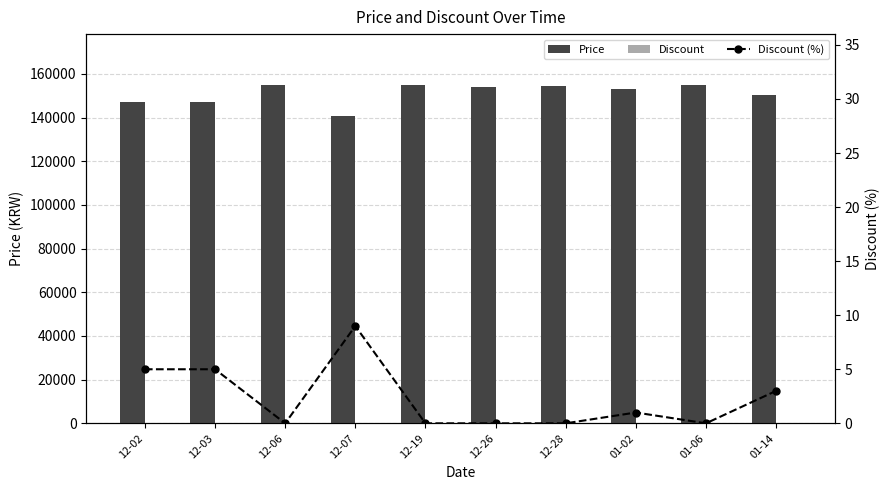

Reading left to right, what are all the values shown in this chart?

Price: 12-02=147200	12-03=147200	12-06=155000	12-07=140600	12-19=155000	12-26=154000	12-28=154350	01-02=153000	01-06=155000	01-14=150300
Discount: 12-02=5	12-03=5	12-06=0	12-07=9	12-19=0	12-26=0	12-28=0	01-02=1	01-06=0	01-14=3
Discount (%): 12-02=5	12-03=5	12-06=0	12-07=9	12-19=0	12-26=0	12-28=0	01-02=1	01-06=0	01-14=3